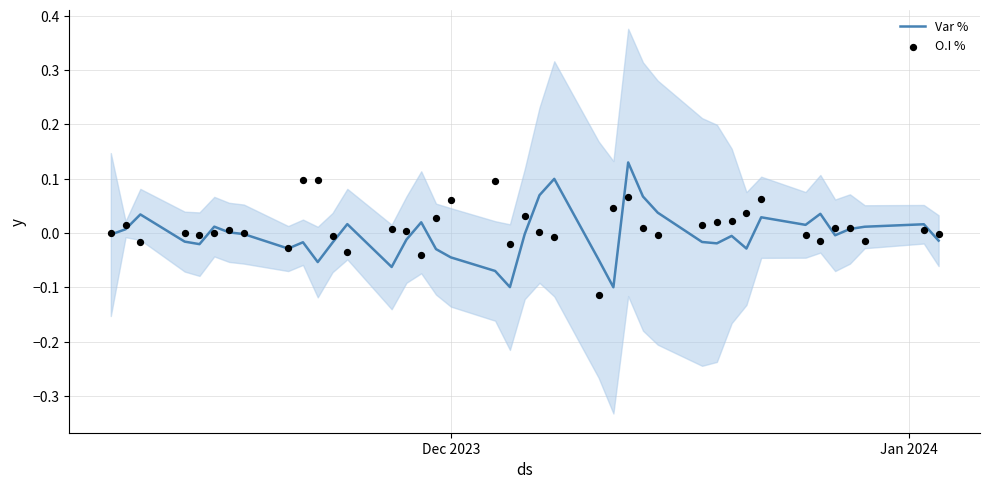

Which series has the largest total across all categories?

O.I %